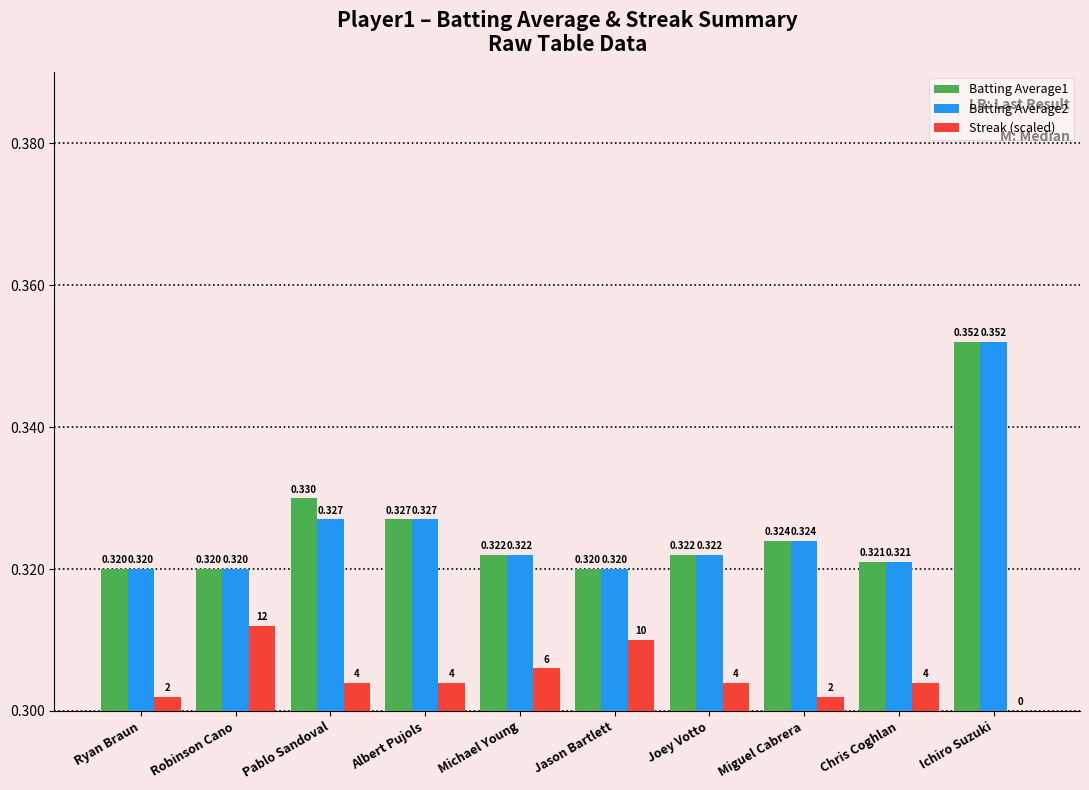

What is the sum of all Batting Average2 values?

3.3